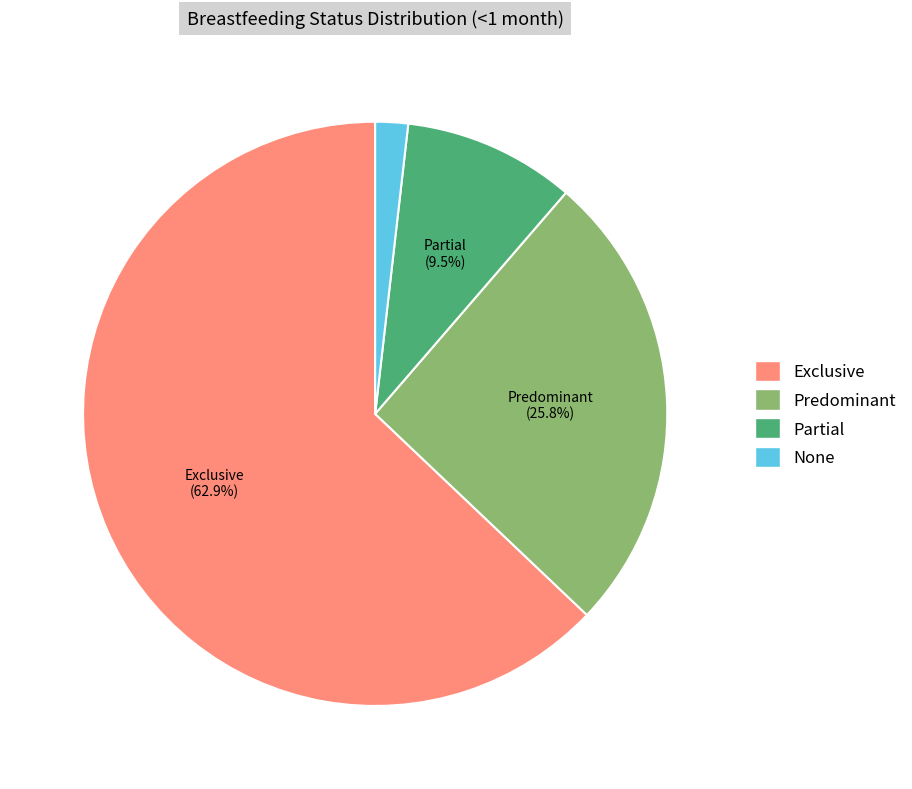

Rank the categories by value from lowest to highest.

None, Partial, Predominant, Exclusive